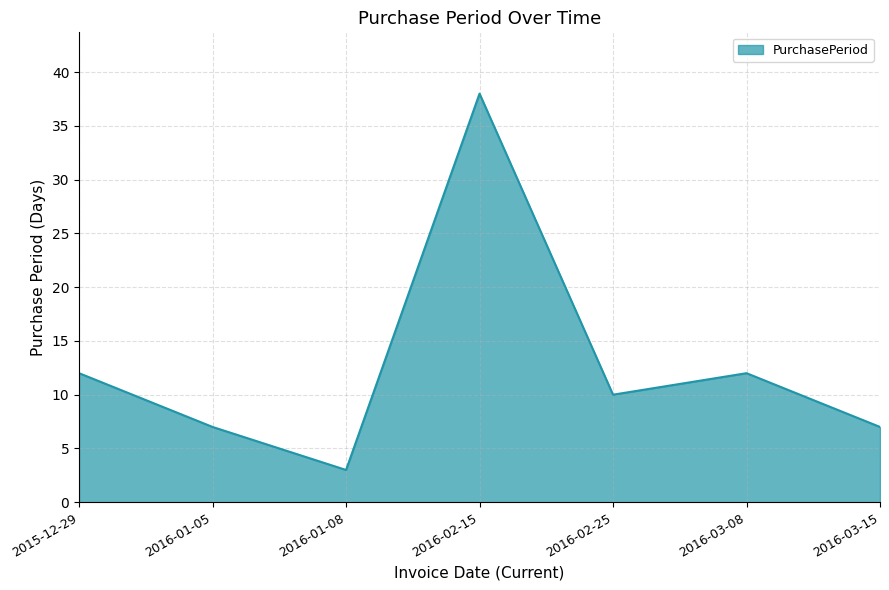

True or false: the data shows 7 at 2016-03-15.

True